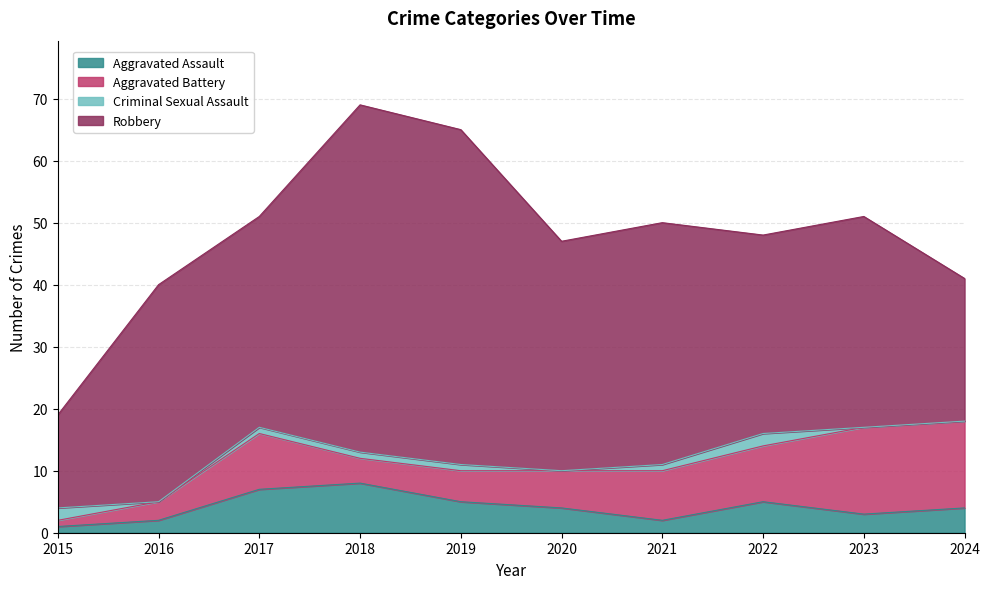

List the series in order of their peak value, highest first.

Robbery, Aggravated Battery, Aggravated Assault, Criminal Sexual Assault